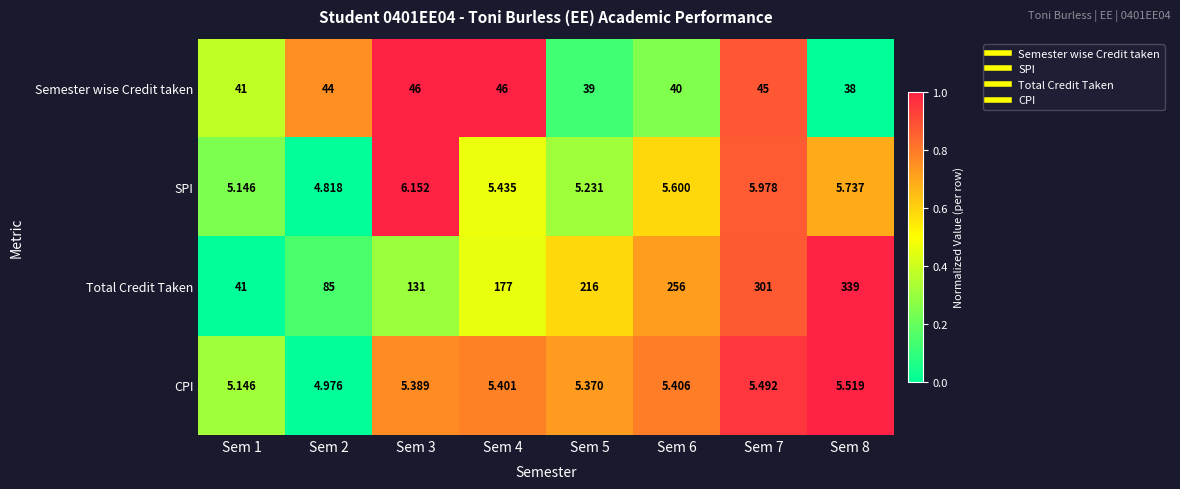

Between Sem 4 and Sem 8, which series saw the biggest shift?

Total Credit Taken